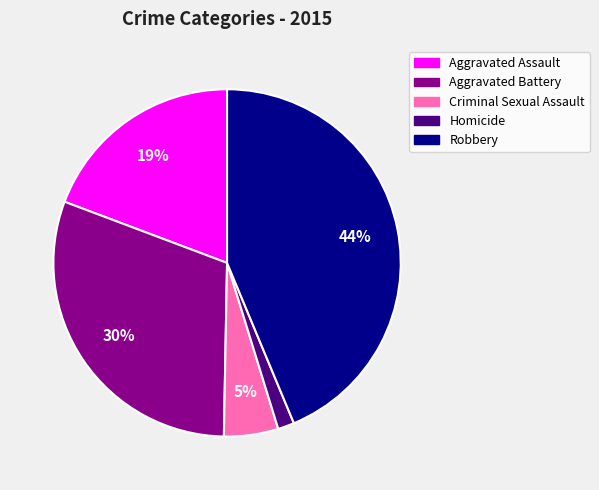

Count the number of slices in the pie.

5